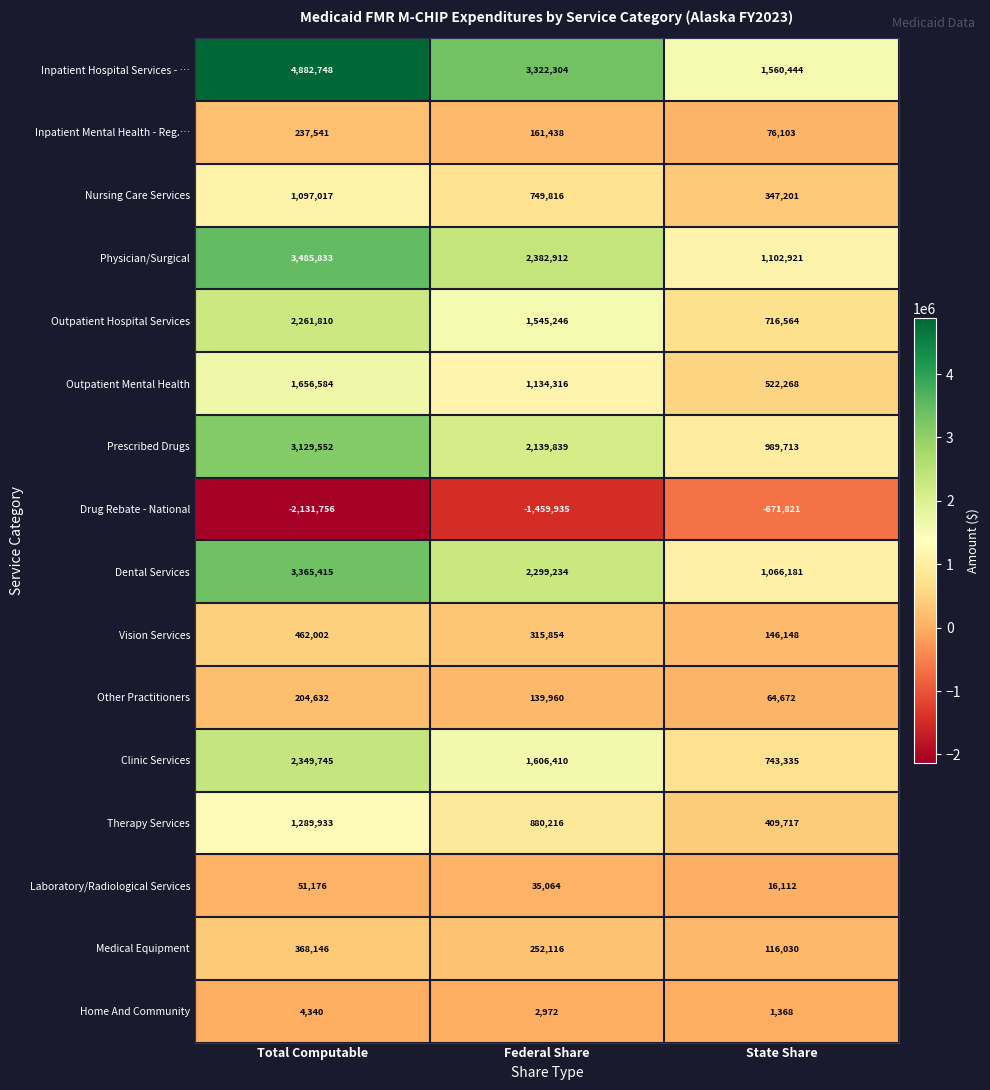

Which category has the highest value across all series?

Total Computable